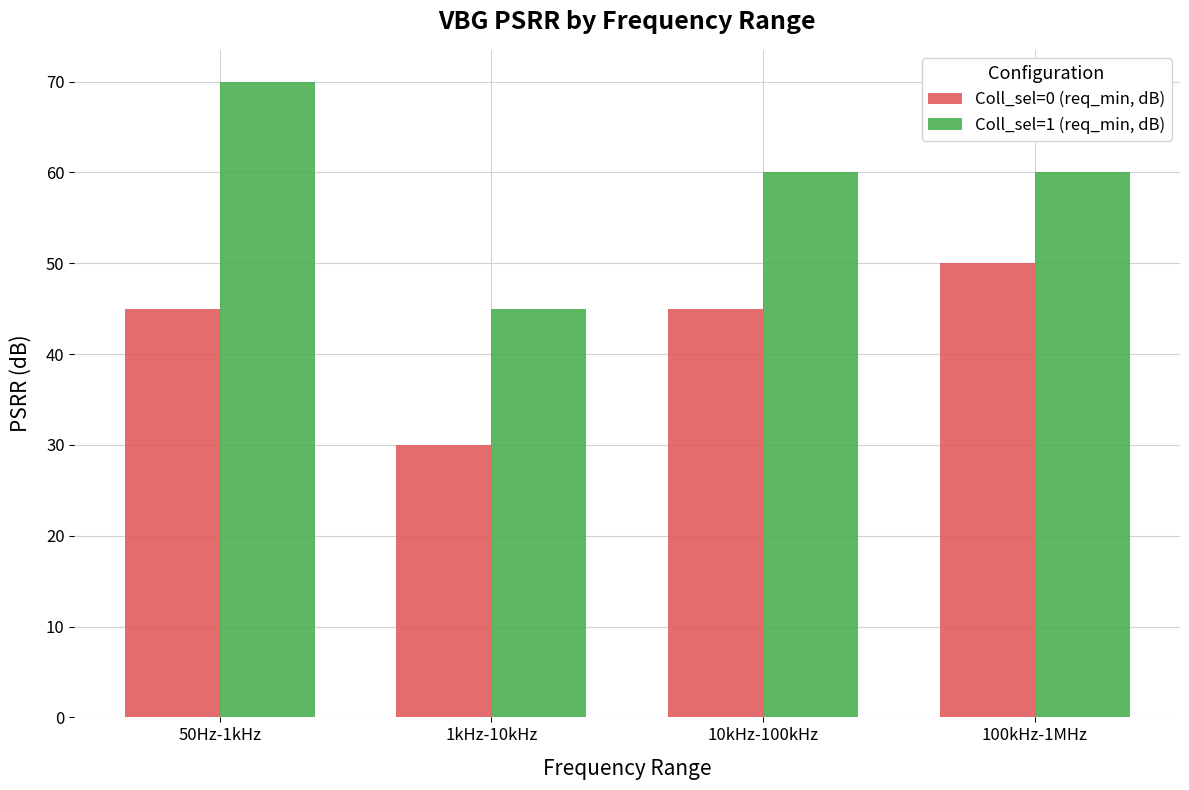

The Coll_sel=1 (req_min, dB) series shows 35 at 50Hz-1kHz. True or false?

False